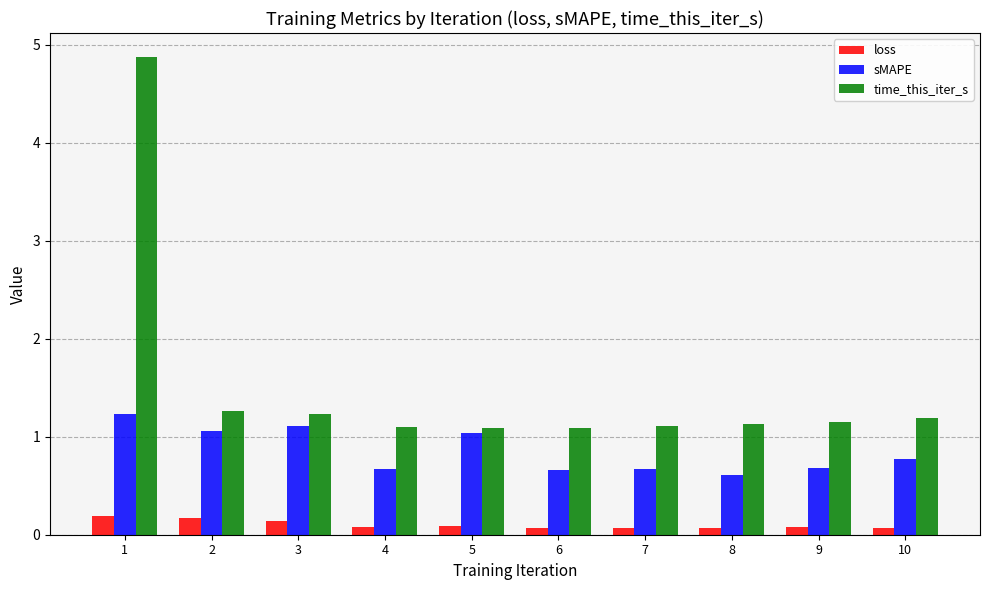

What is the difference between the time_this_iter_s values at 8 and 2?

0.1